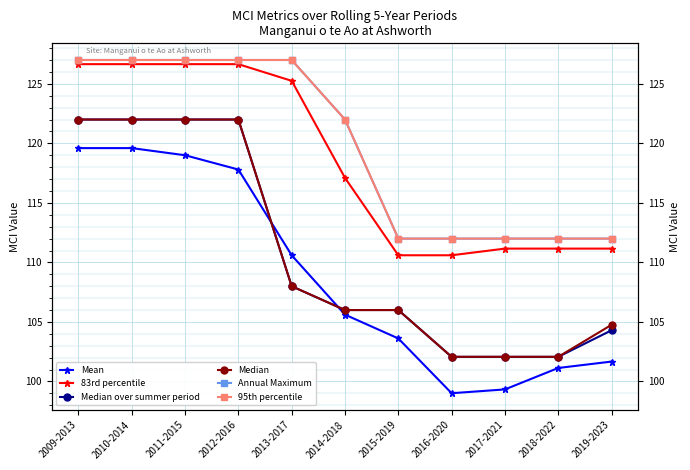

What is the lowest value of the Mean series?

99.0